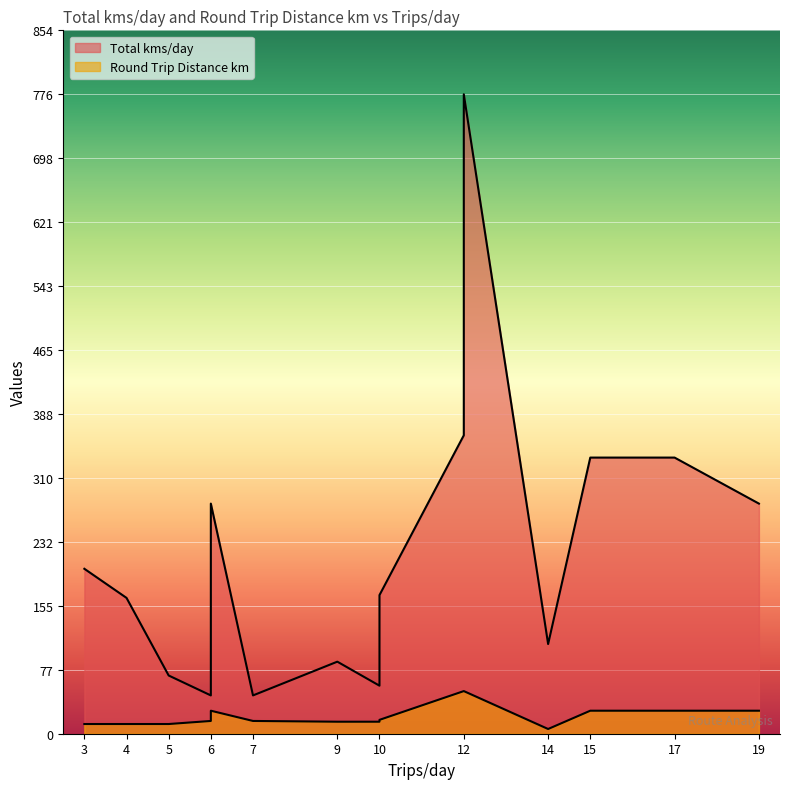

At how many categories does at least one series exceed 543?

1